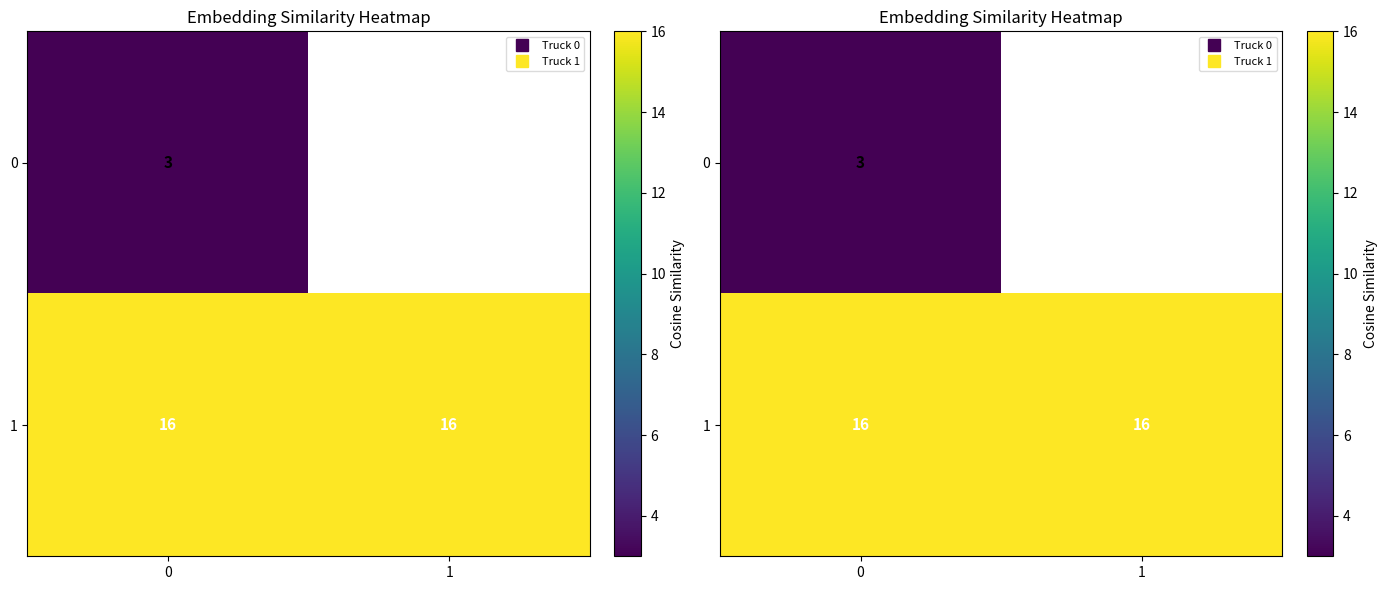

Rank the series by their average value, from lowest to highest.

0, 1